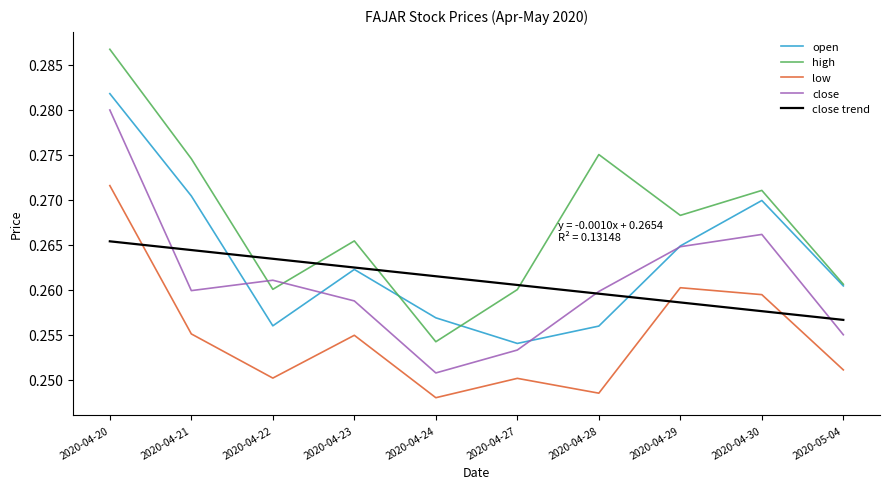

Rank the categories by high value from lowest to highest.

2020-04-24, 2020-04-27, 2020-04-22, 2020-05-04, 2020-04-23, 2020-04-29, 2020-04-30, 2020-04-21, 2020-04-28, 2020-04-20